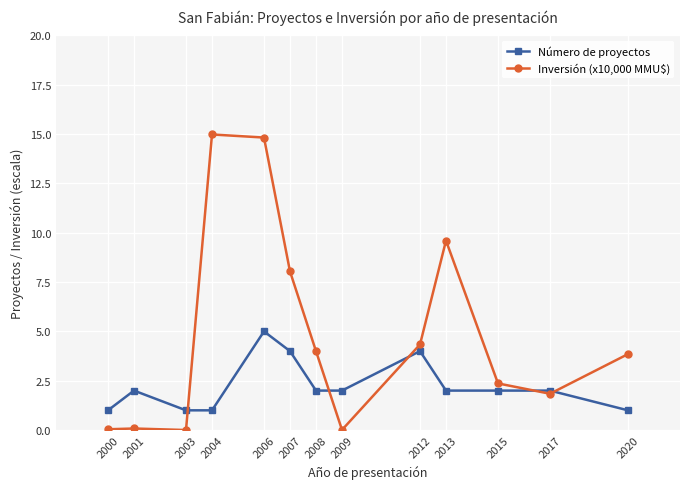

Rank the series by their maximum value, from highest to lowest.

Inversión (x10,000 MMU$), Número de proyectos